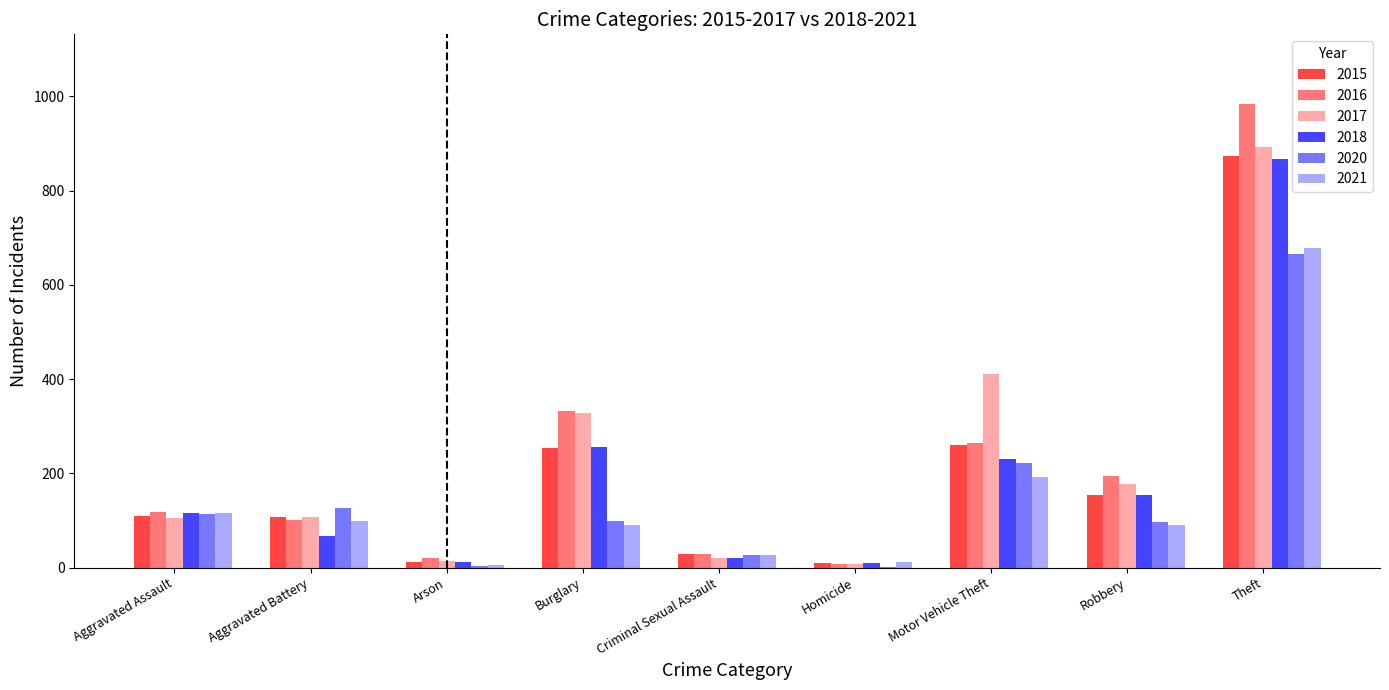

True or false: 2015 has a value of 1137 at Theft.

False